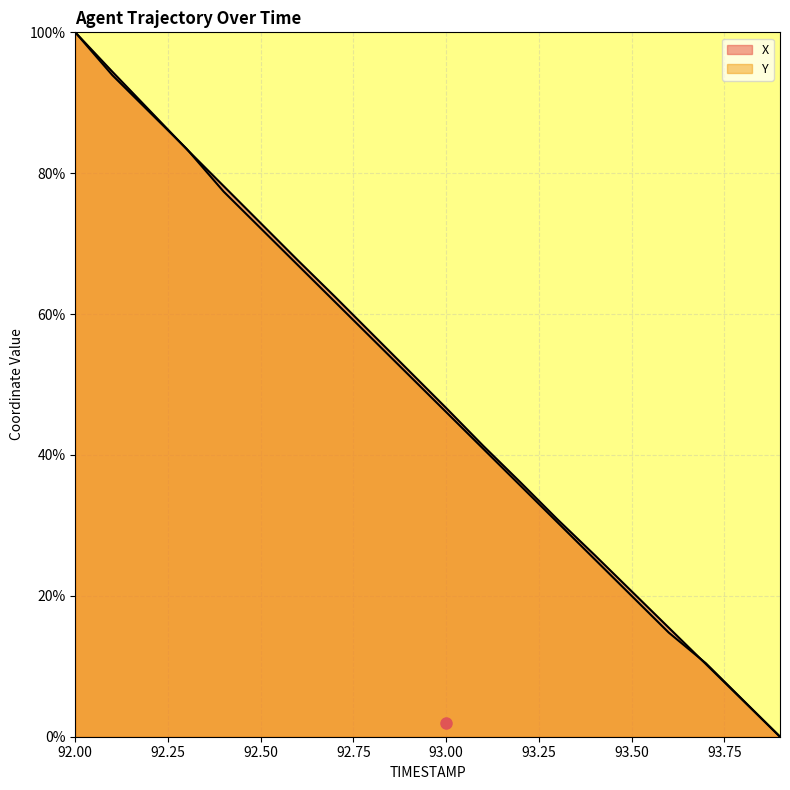

Reading left to right, what are all the values shown in this chart?

X: 100.0	94.4	88.9	83.4	78.2	72.9	67.6	62.5	57.2	51.9	46.7	41.3	36.1	30.9	25.8	20.6	15.5	10.3	5.2	0.0
Y: 100.0	93.9	88.7	83.5	77.4	72.2	67.0	61.7	56.5	51.3	46.1	40.9	35.7	30.4	25.2	20.0	14.8	10.4	5.2	0.0